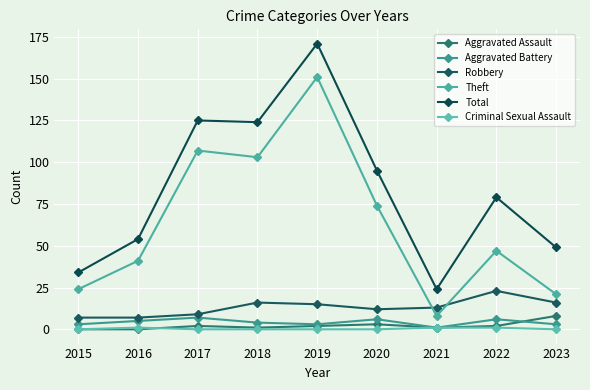

How many interior local peaks does the Criminal Sexual Assault series have?

1